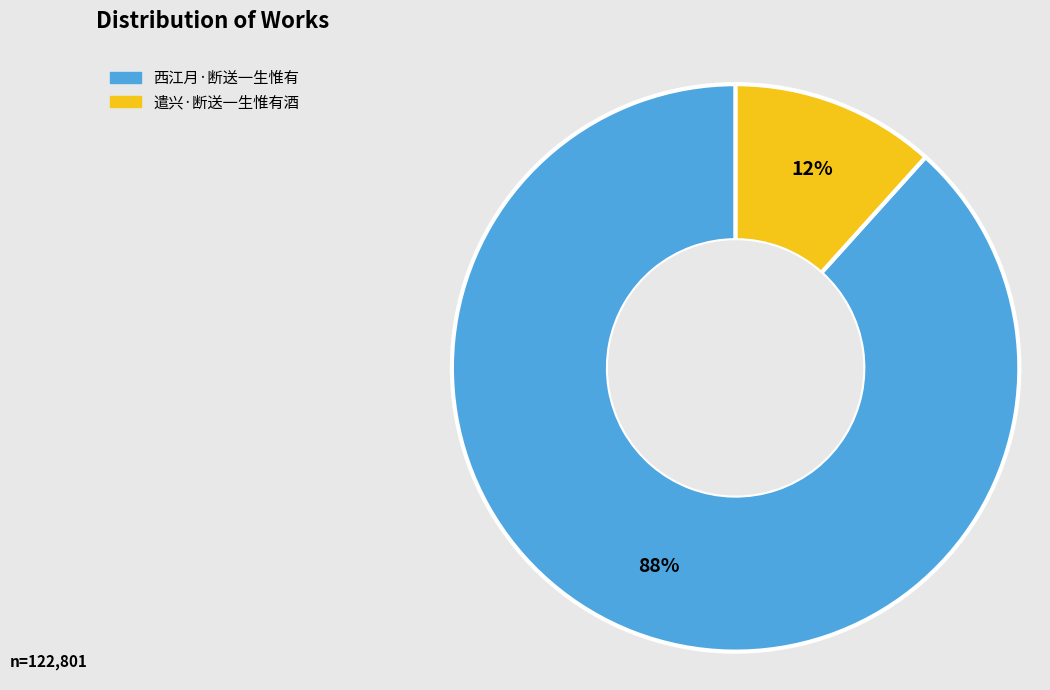

How many slices are in this pie chart?

2